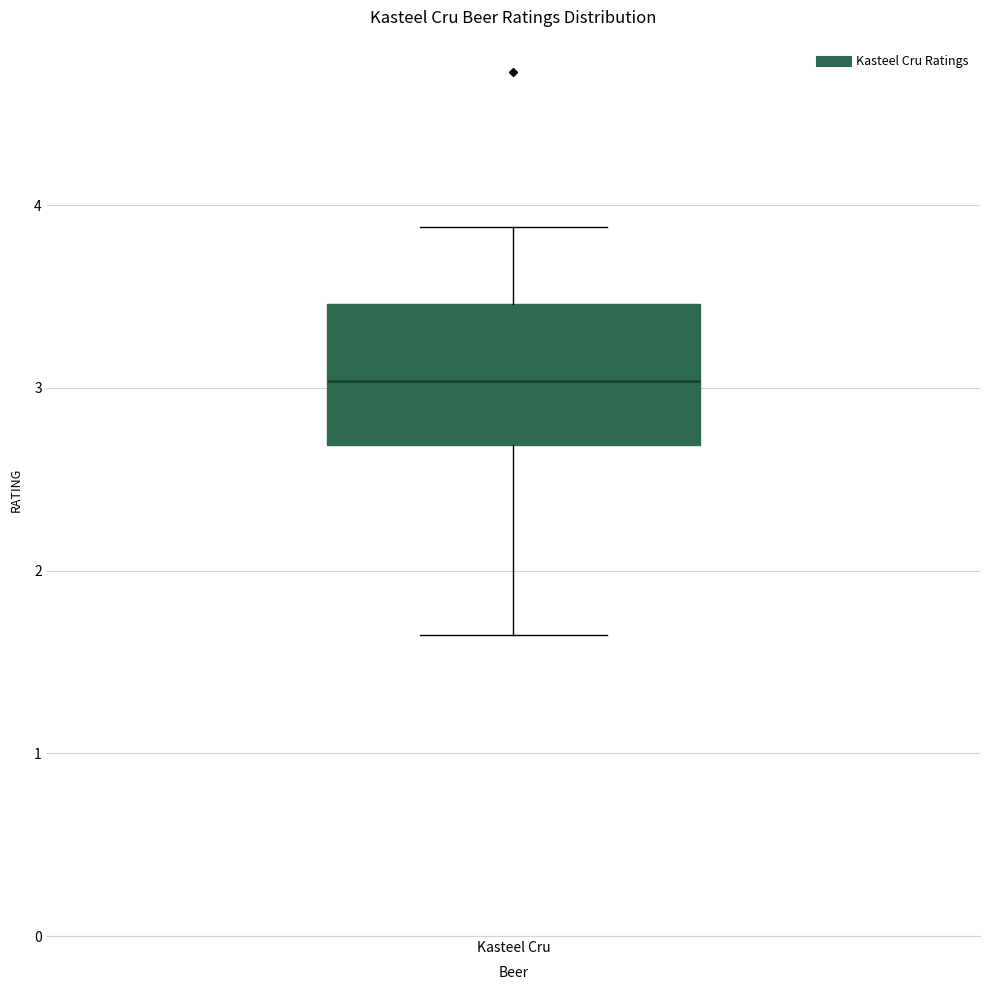

Where does the median line of the box for Kasteel Cru sit on the y-axis? The values are not printed on the chart, so give them approximately, as read against the axis.

3.0